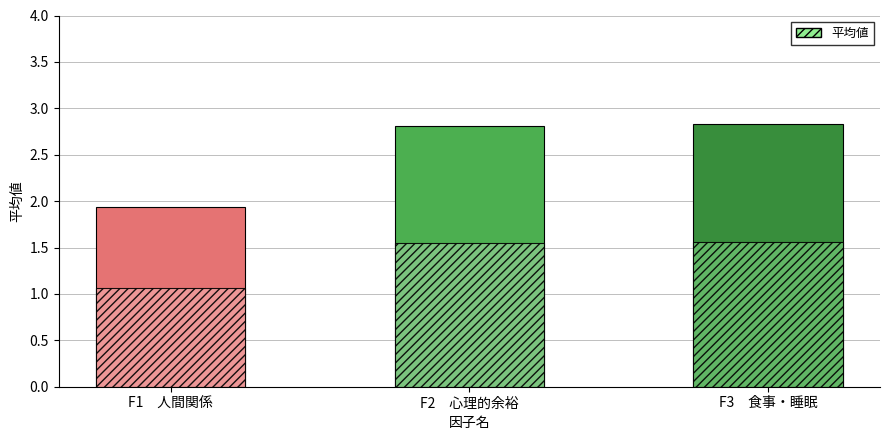

What is the difference between the second highest and minimum values?

0.9